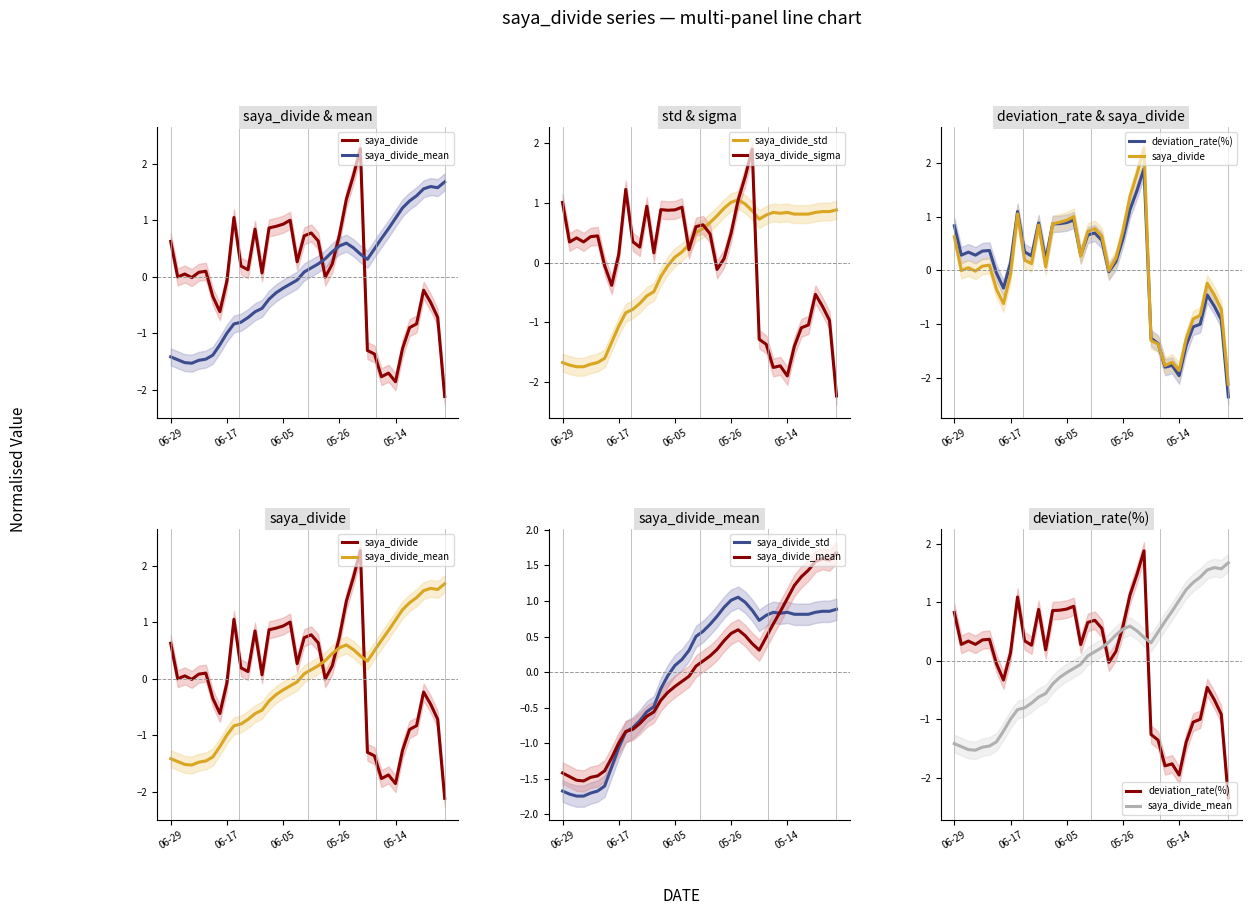

What is the label of the 1st point from the left?

06-29